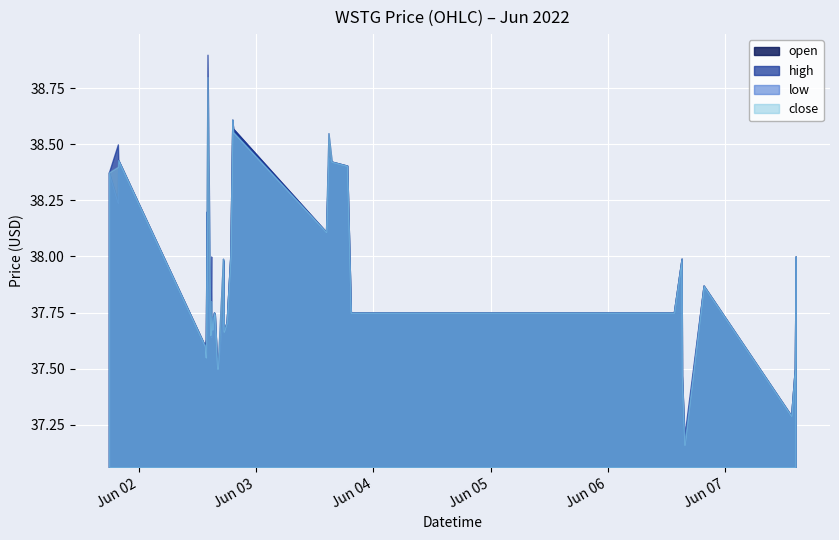

What is the value of the close point at the 36th from the left?

37.2